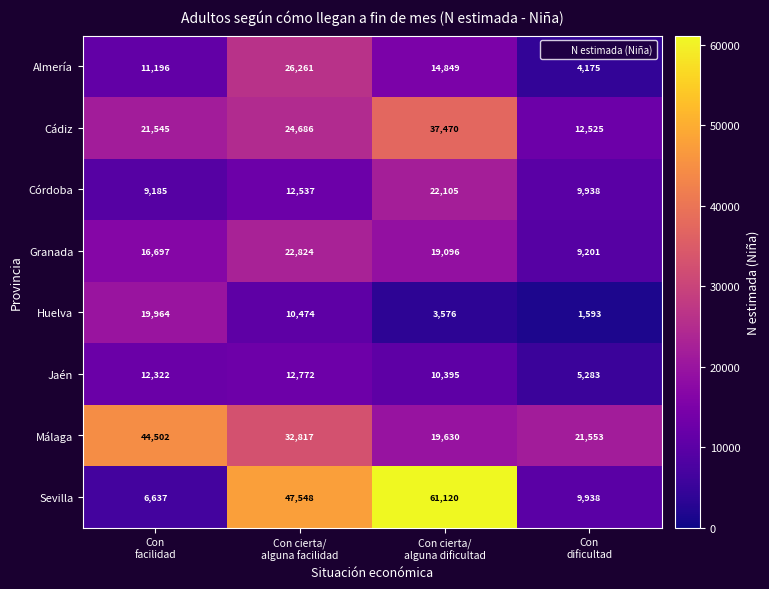

What is the smallest value displayed?

1593